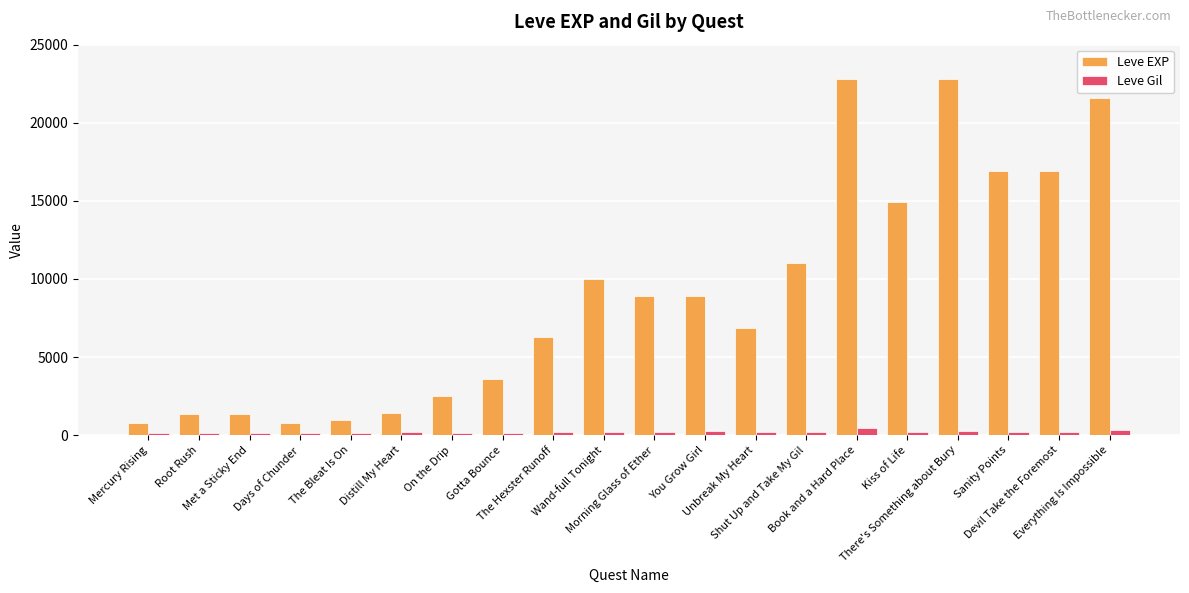

What is the approximate value of Leve Gil at There's Something about Bury?

234